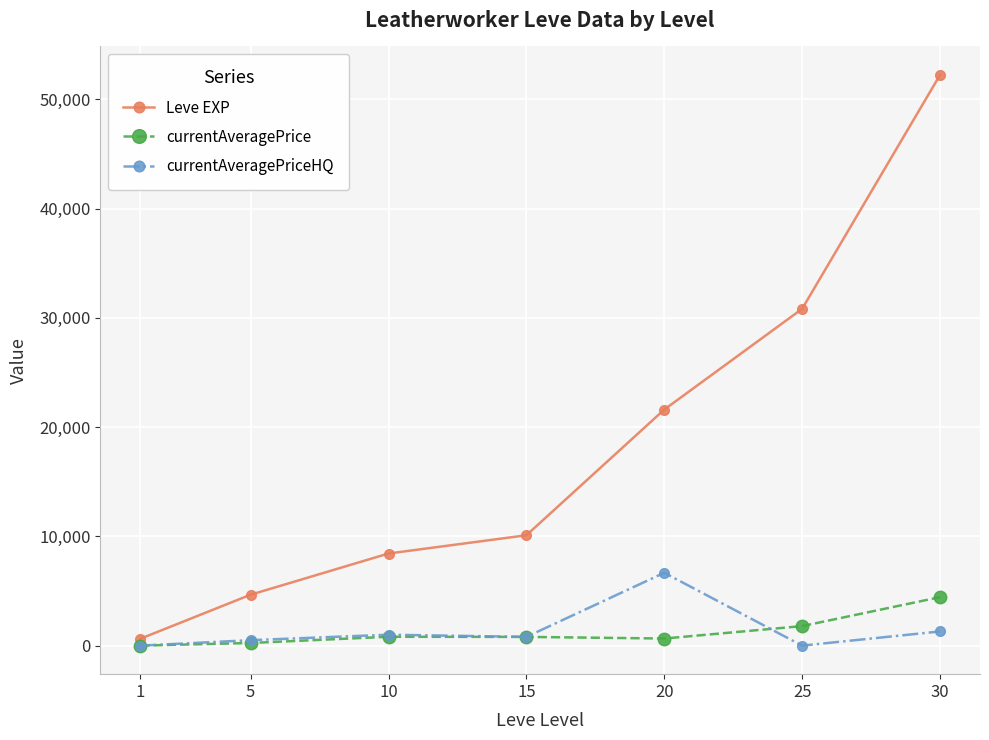

What is the total value across all series at 1?

630